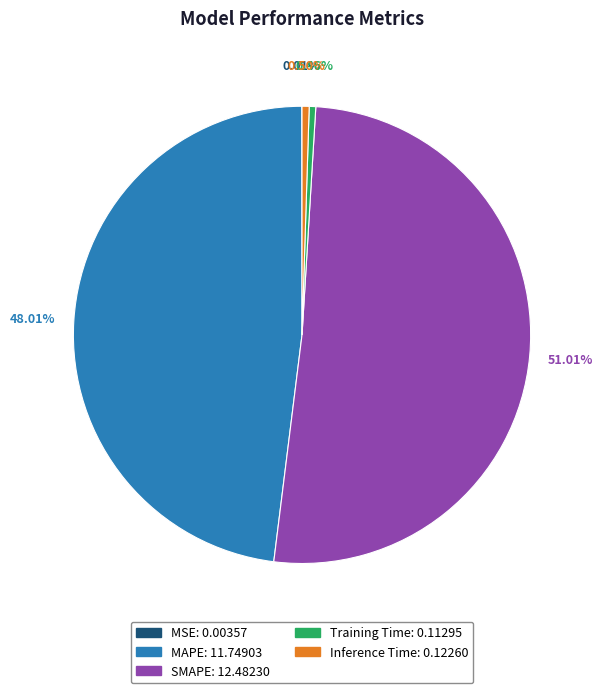

Is the sum of Training Time and MAPE greater than half?

No